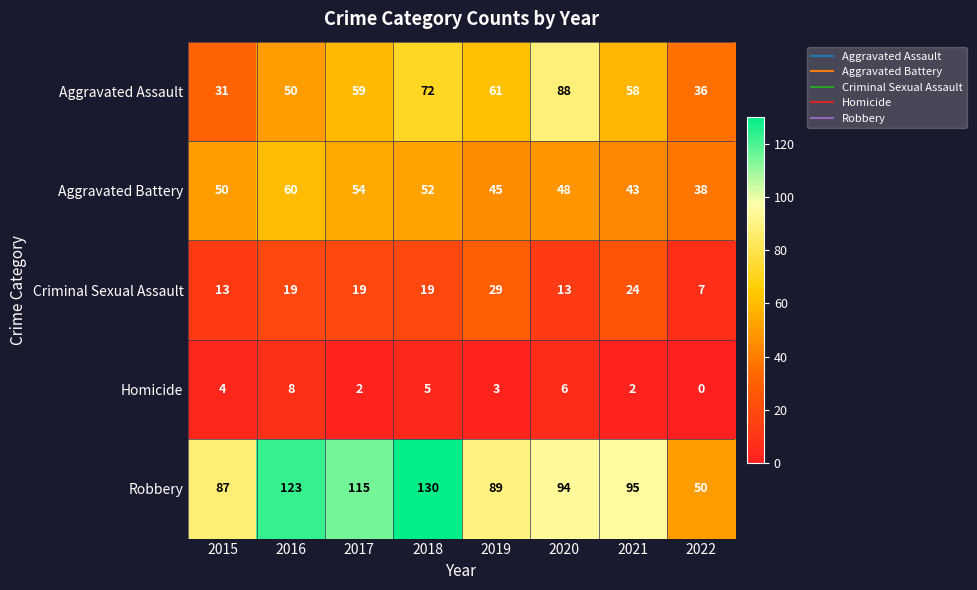

How many positive values does the Homicide series have?

7